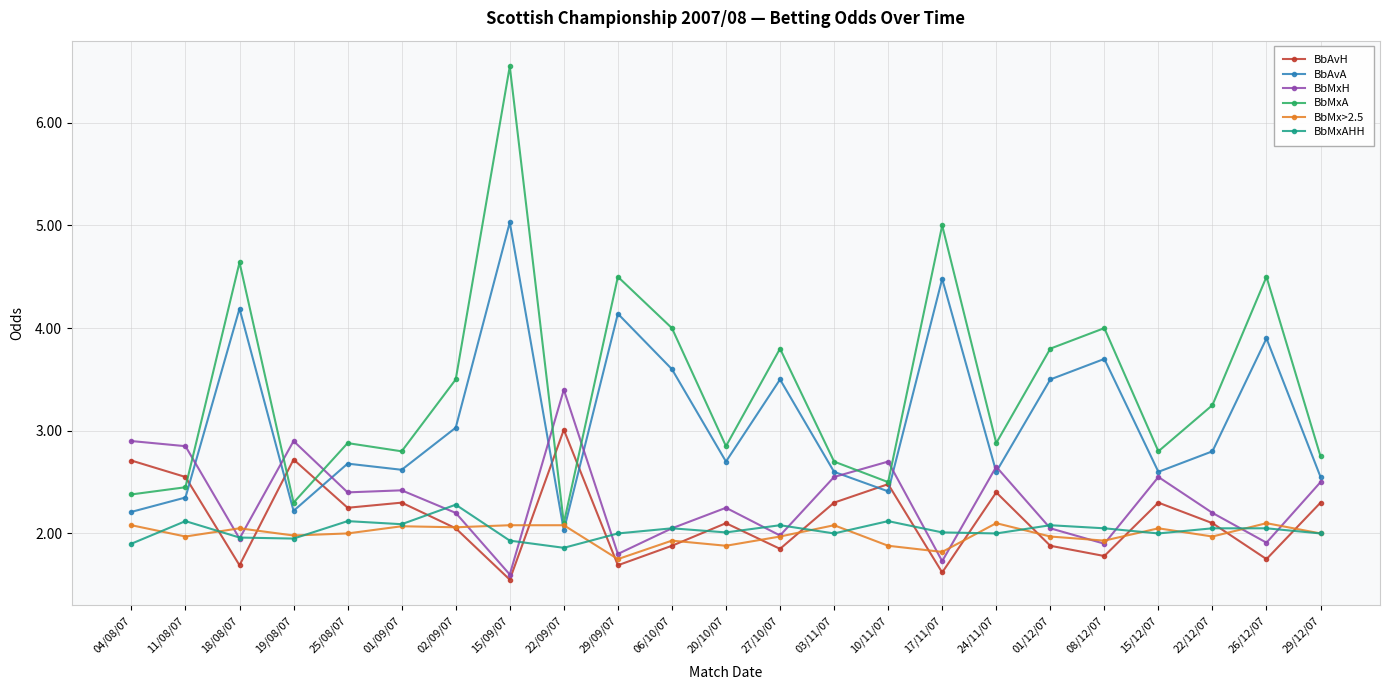

At which category is the sum across all series the highest?

15/09/07